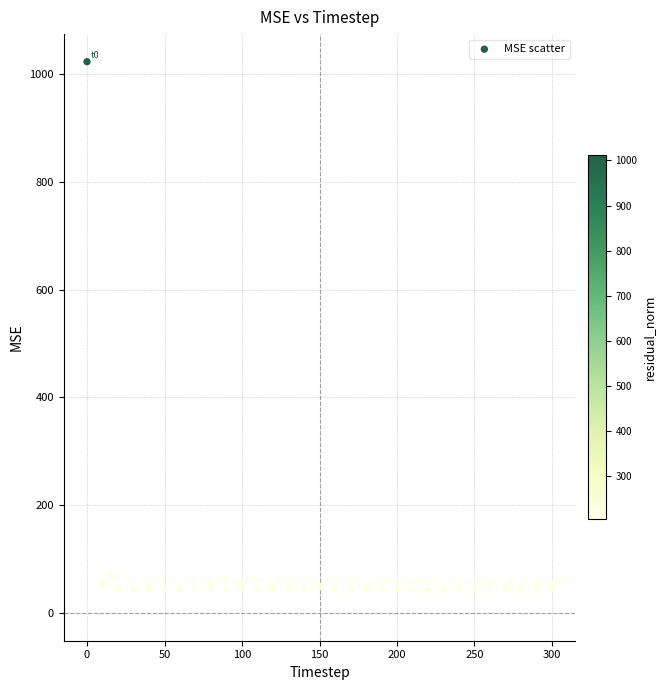

What is the range of Y values (max minus min)?

981.2